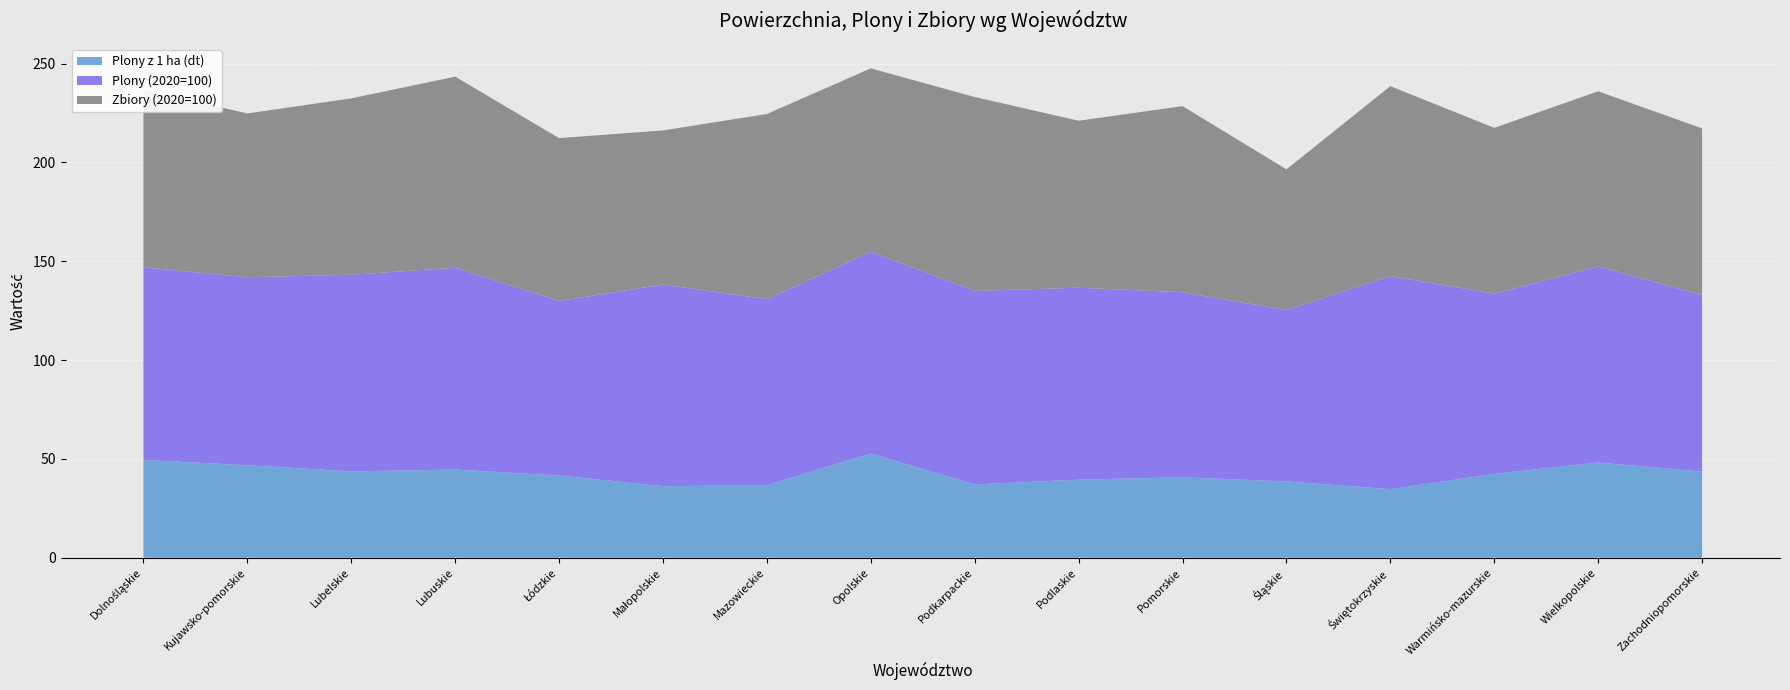

Reading right to left, transcribe all the data shown in this chart.

Plony z 1 ha (dt): 43.6	48.2	42.4	34.7	38.6	40.7	39.5	37.1	52.7	36.7	36.2	41.6	44.6	43.7	46.8	49.5
Plony (2020=100): 89.3	99.2	91.2	107.8	86.7	93.6	97.1	97.9	102.1	94.1	102.0	88.3	102.1	99.5	95.1	97.4
Zbiory (2020=100): 84.3	88.6	83.9	96.1	71.2	94.2	84.5	98.1	92.8	93.7	78.0	82.4	96.7	89.2	82.9	89.8